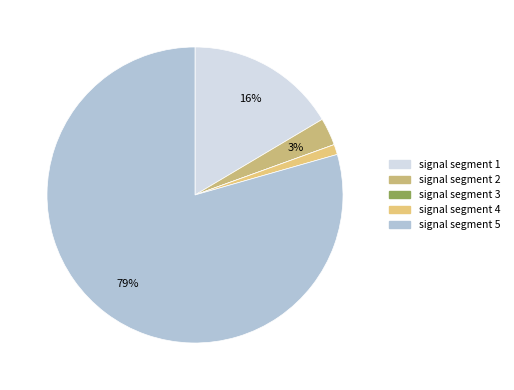

How many slices are in this pie chart?

5